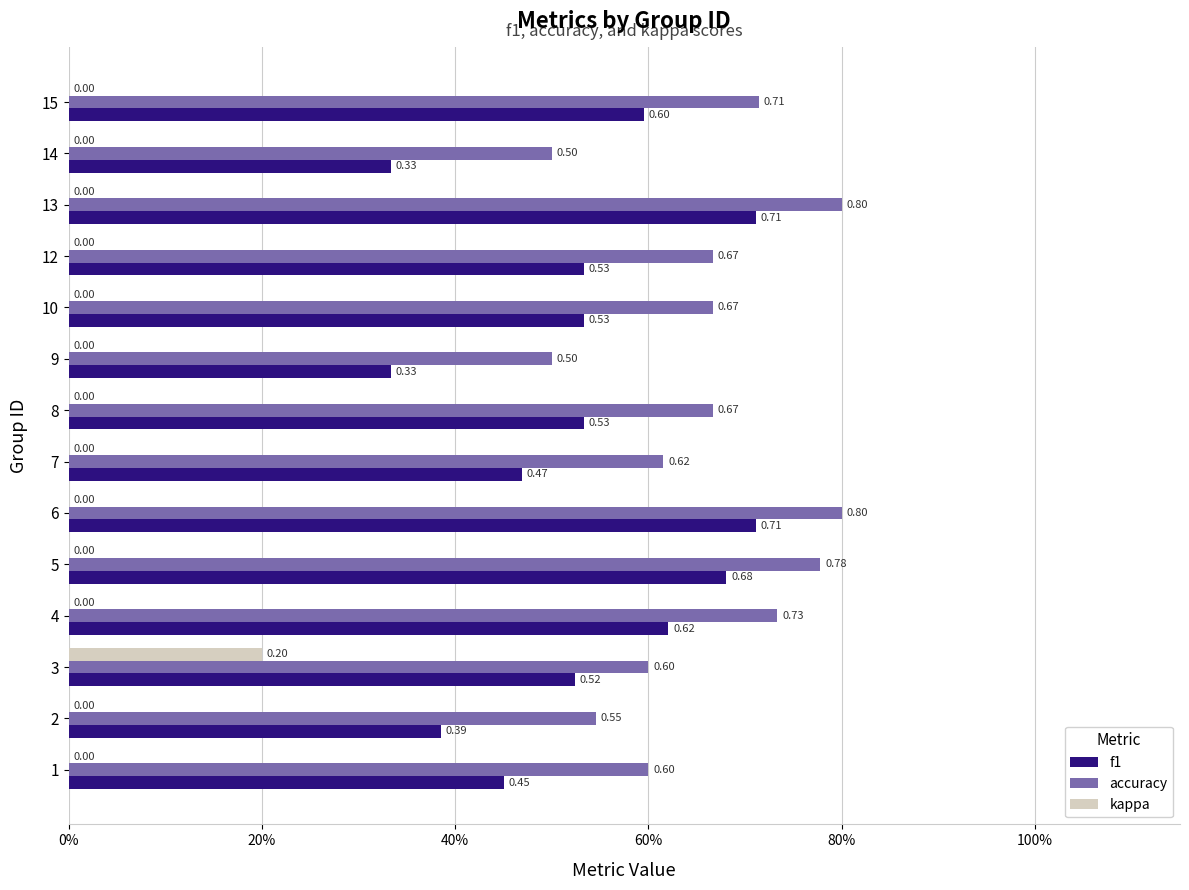

Which series has the largest range (max minus min)?

f1